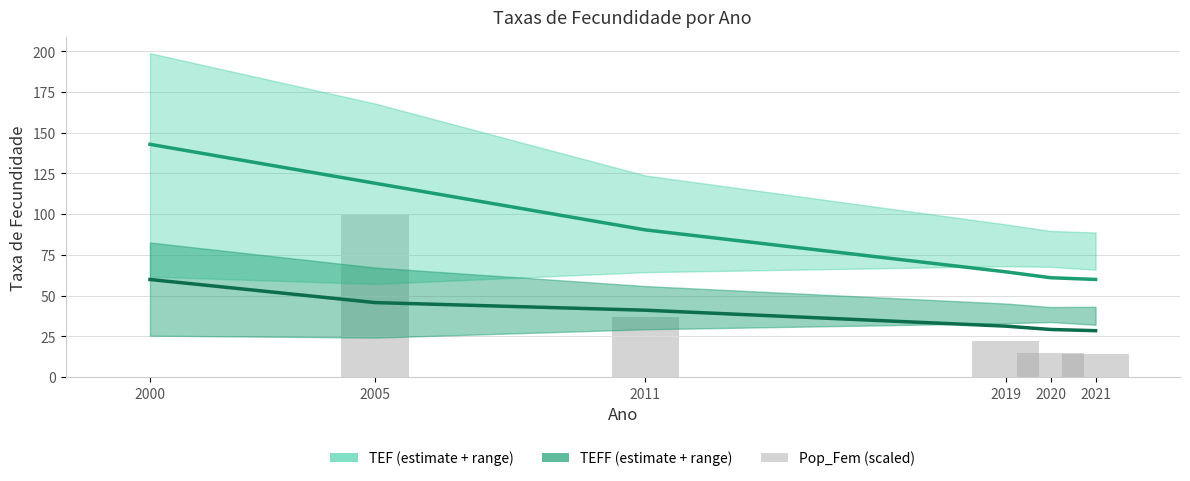

What is the difference between the maximum and minimum values in the Pop_Fem (scaled) series?

100.0